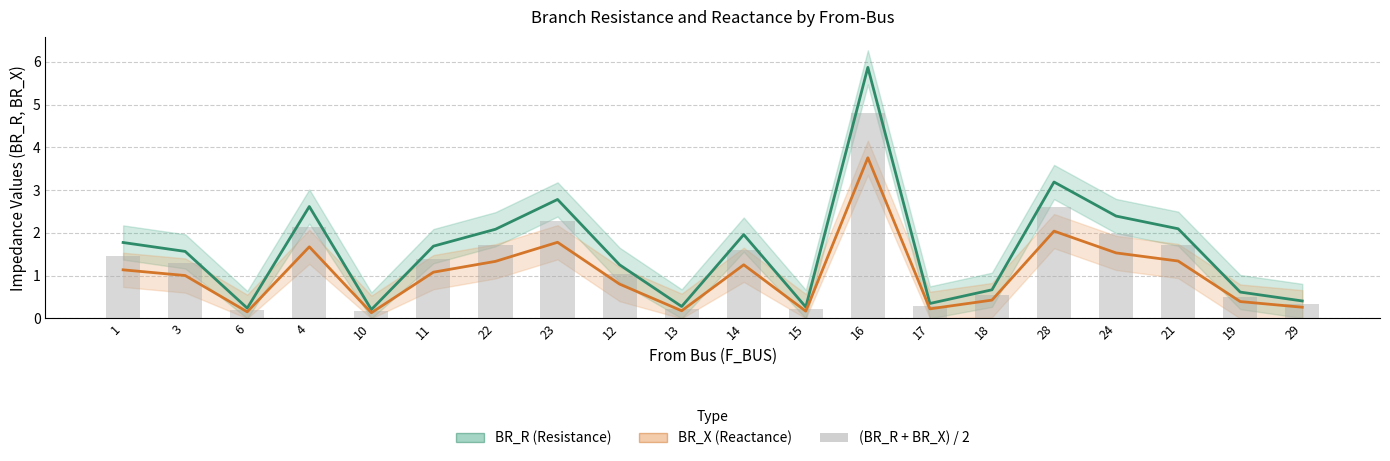

The BR_R (Resistance) series shows 2.6 at 4. True or false?

True